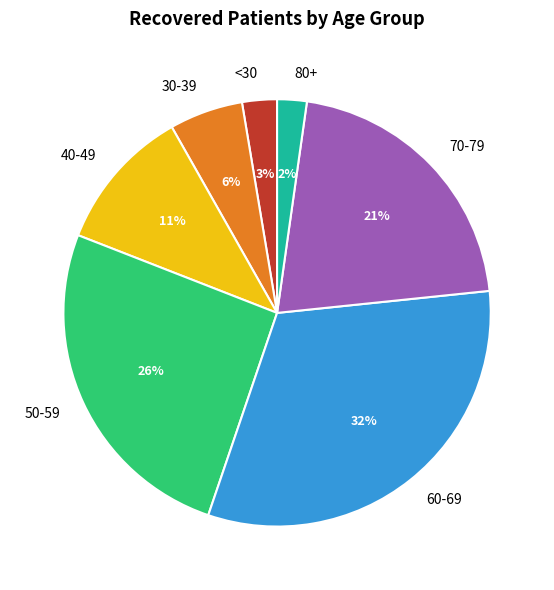

To the nearest percent, what is the difference between the 70-79 and 40-49 slice percentages?

10%